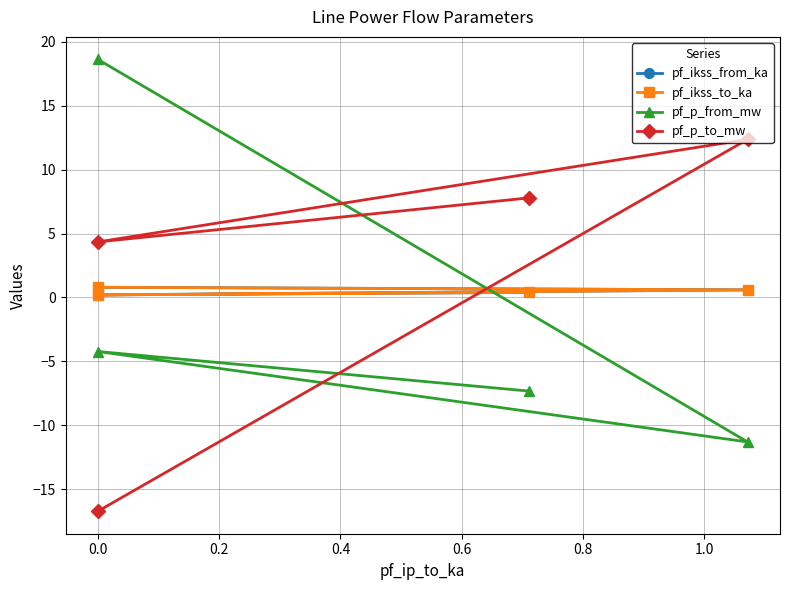

How many pf_ikss_to_ka values are between 0 and 1?

4